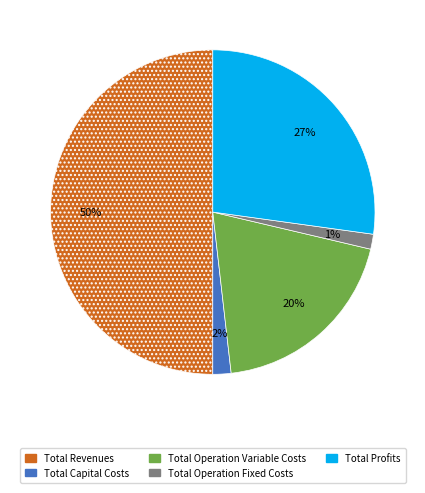

Does Total Operation Fixed Costs represent more than half of the total?

No